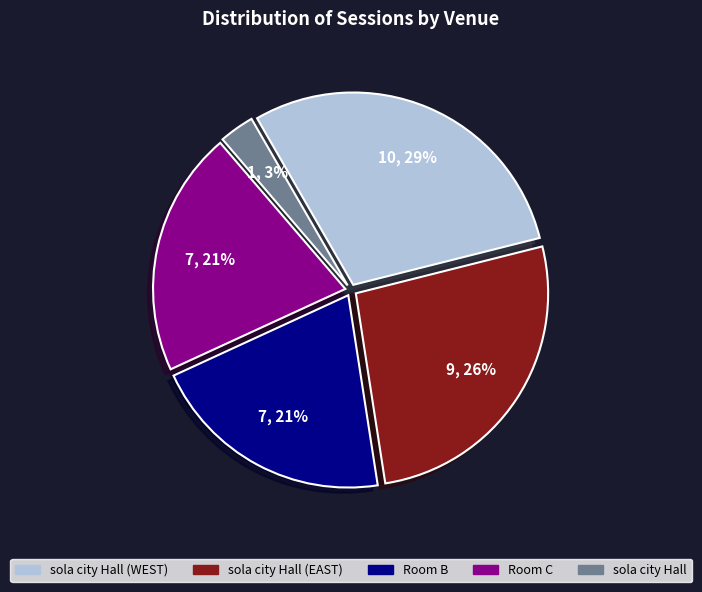

Is there any slice that represents more than half of the pie?

No